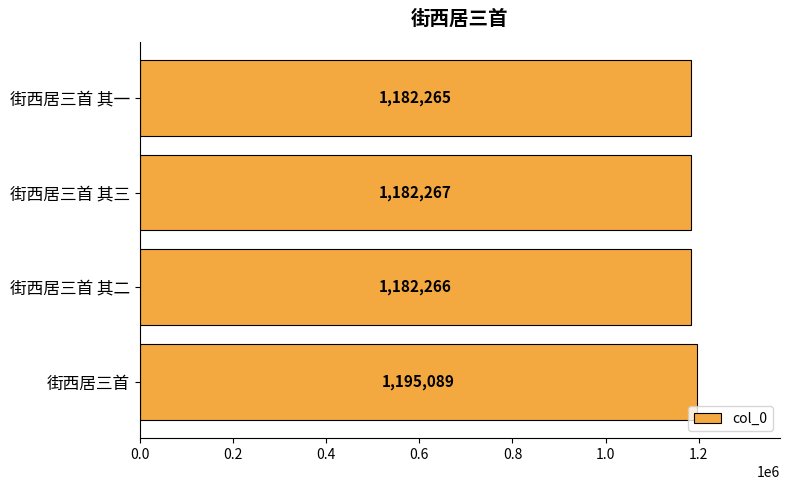

Reading top to bottom, what are all the values shown in this chart?

1182265	1182267	1182266	1195089